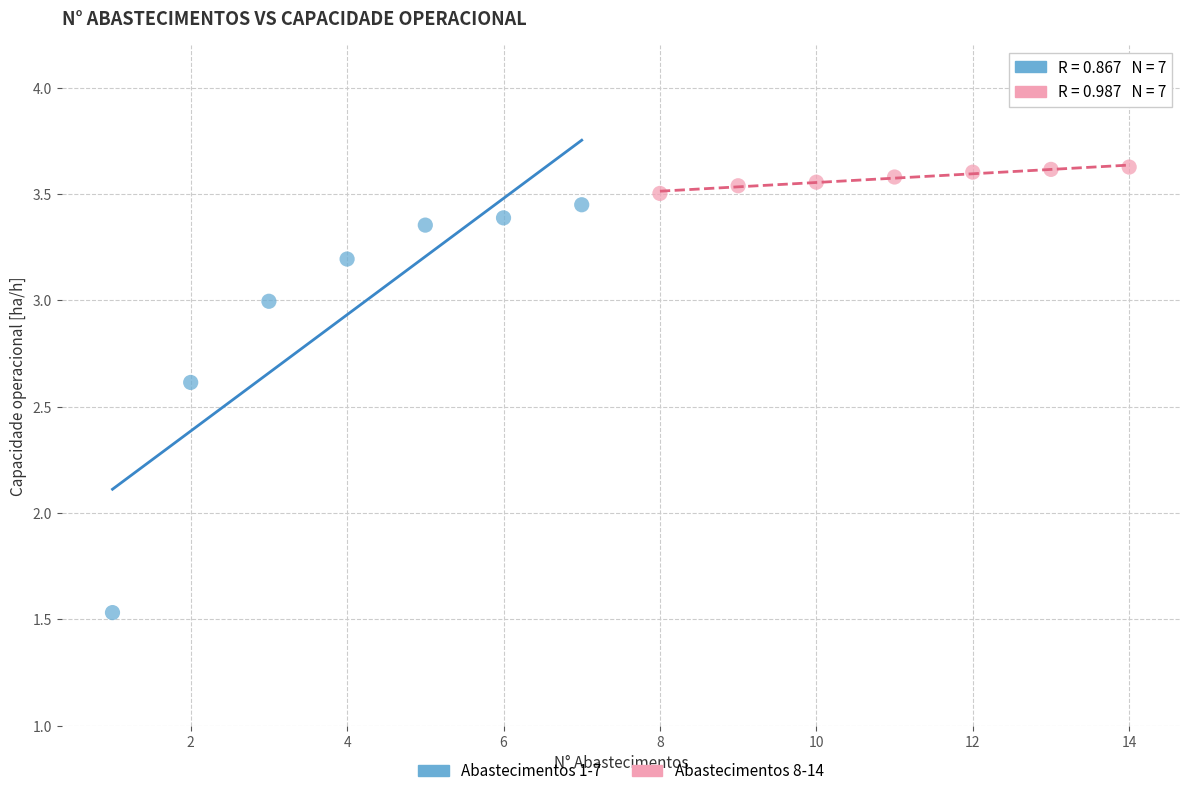

Which series reaches the maximum Y coordinate?

Abastecimentos 8-14